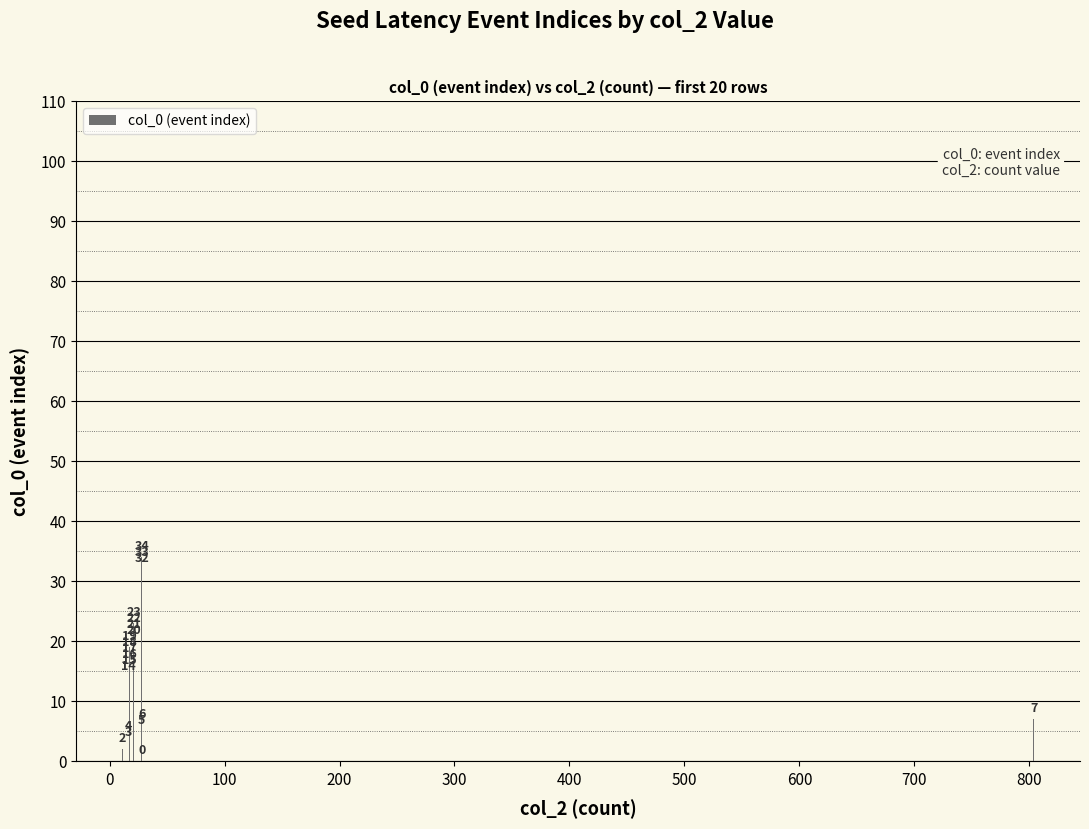

Does the chart contain stacked bars?

No